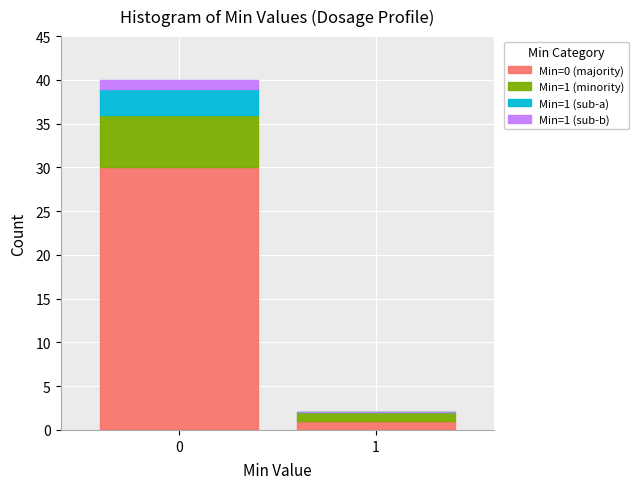

Reading left to right, transcribe the values for Min=0 (majority).

0=30	1=1